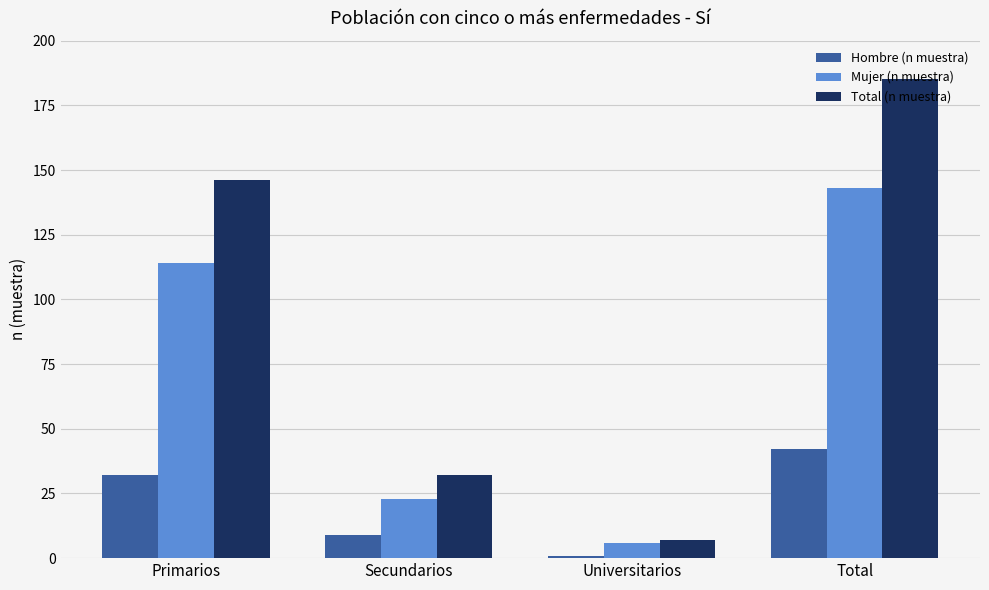

What is the label of the 3rd bar from the right?

Secundarios